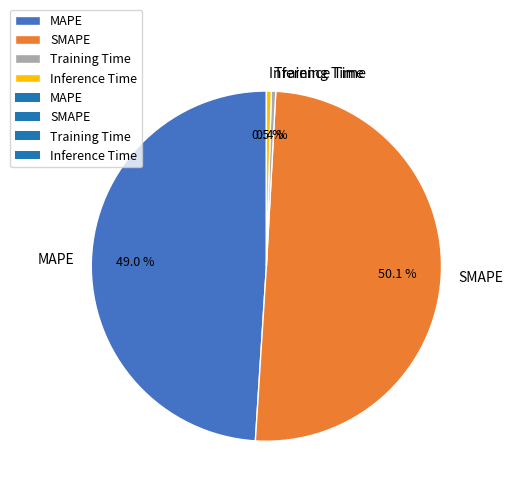

How much of the chart is everything except Inference Time?

99.5%